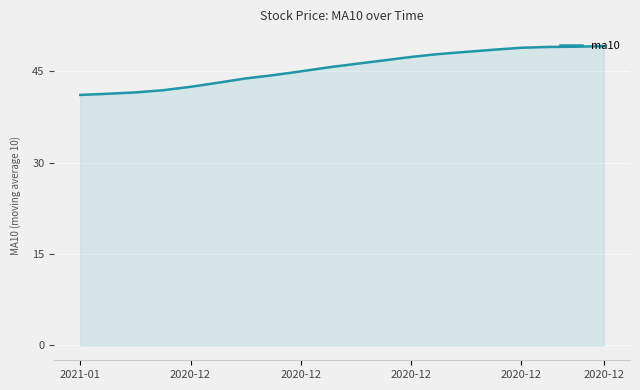

What is the maximum value shown in the chart?

49.2